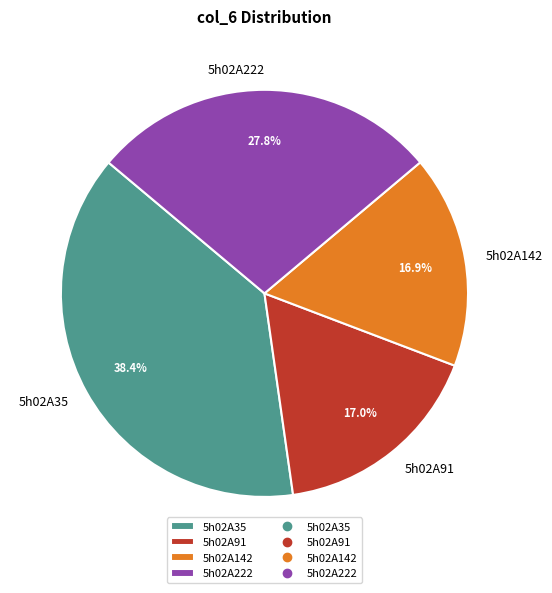

How many segments does this pie chart have?

4